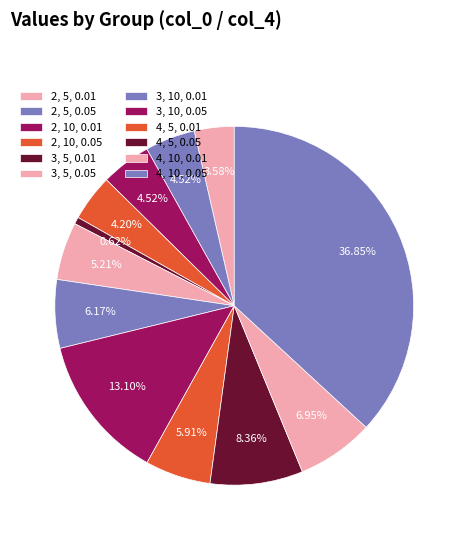

What percentage is NOT represented by 2, 5, 0.01?

96.4%